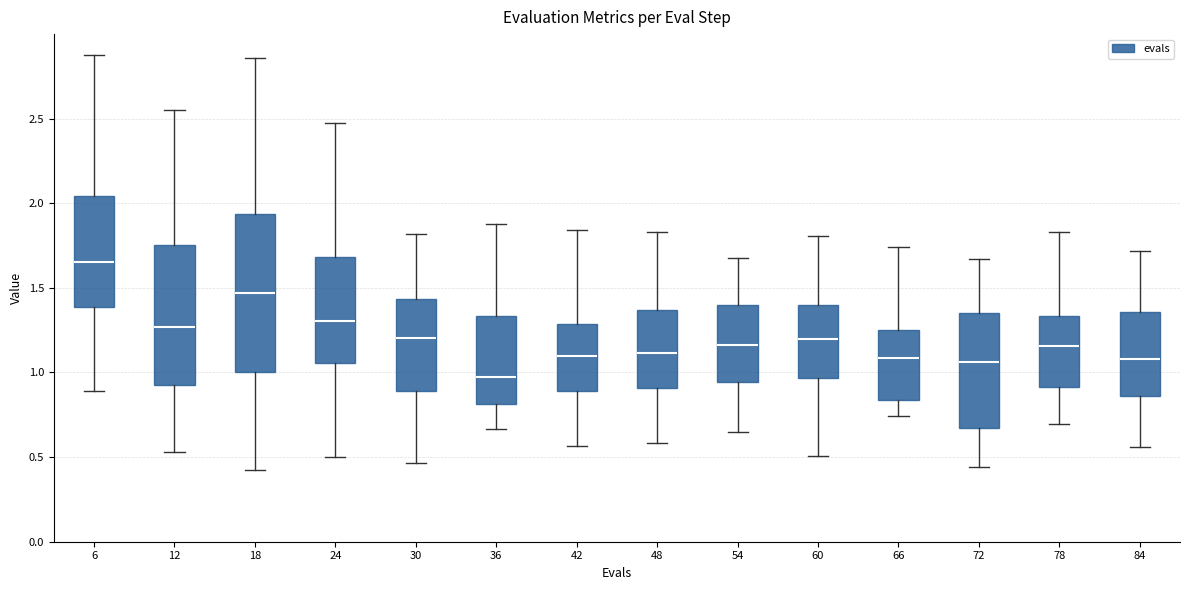

Reading left to right, transcribe this box plot: for each box, give where its median line is, the range the box spans, and where its two whiskers end, as read against the y-axis. The values are not printed on the chart, so give them approximately, as read against the axis.

6: median 1.65, box 1.40 to 2.05, whiskers 0.90 to 2.90
12: median 1.25, box 0.95 to 1.75, whiskers 0.55 to 2.55
18: median 1.45, box 1.00 to 1.95, whiskers 0.45 to 2.85
24: median 1.30, box 1.05 to 1.70, whiskers 0.50 to 2.45
30: median 1.20, box 0.90 to 1.45, whiskers 0.45 to 1.80
36: median 0.95, box 0.80 to 1.35, whiskers 0.65 to 1.90
42: median 1.10, box 0.90 to 1.30, whiskers 0.55 to 1.85
48: median 1.10, box 0.90 to 1.35, whiskers 0.60 to 1.85
54: median 1.15, box 0.95 to 1.40, whiskers 0.65 to 1.70
60: median 1.20, box 0.95 to 1.40, whiskers 0.50 to 1.80
66: median 1.10, box 0.85 to 1.25, whiskers 0.75 to 1.75
72: median 1.05, box 0.65 to 1.35, whiskers 0.45 to 1.65
78: median 1.15, box 0.90 to 1.35, whiskers 0.70 to 1.85
84: median 1.10, box 0.85 to 1.35, whiskers 0.55 to 1.70